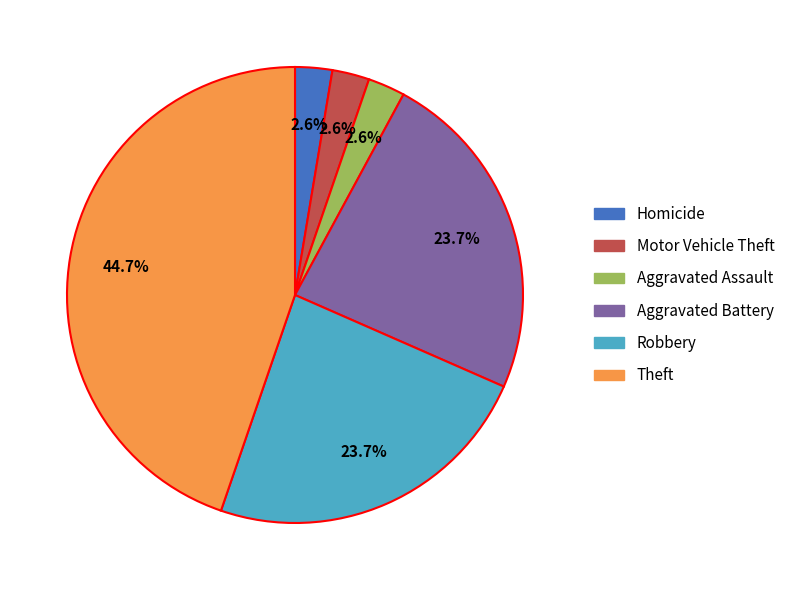

What is the largest slice in the pie chart?

Theft